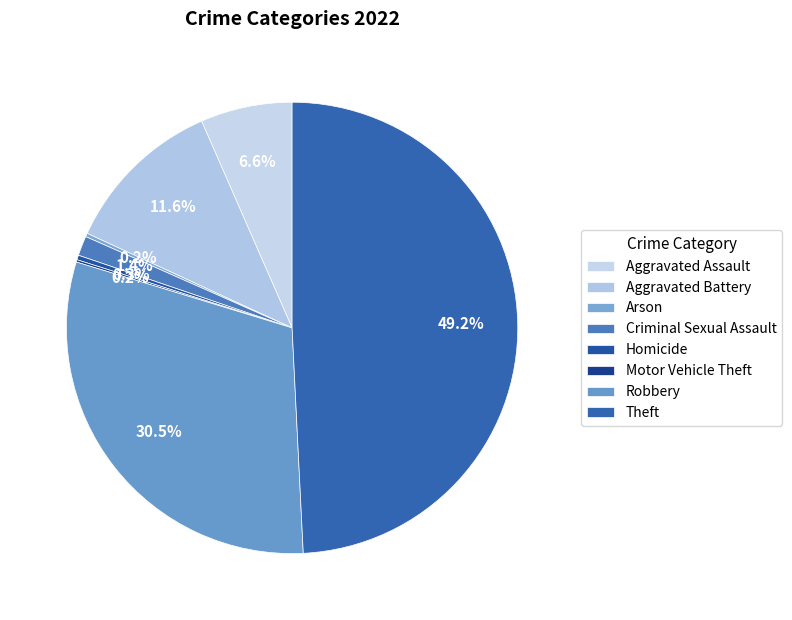

How many slices are in this pie chart?

8